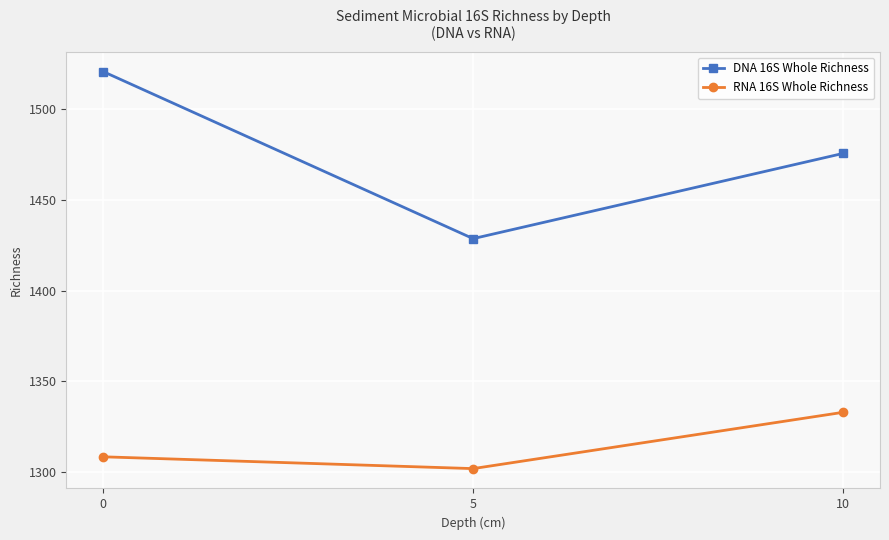

What is the spread (max minus min) of values at 5?

126.7